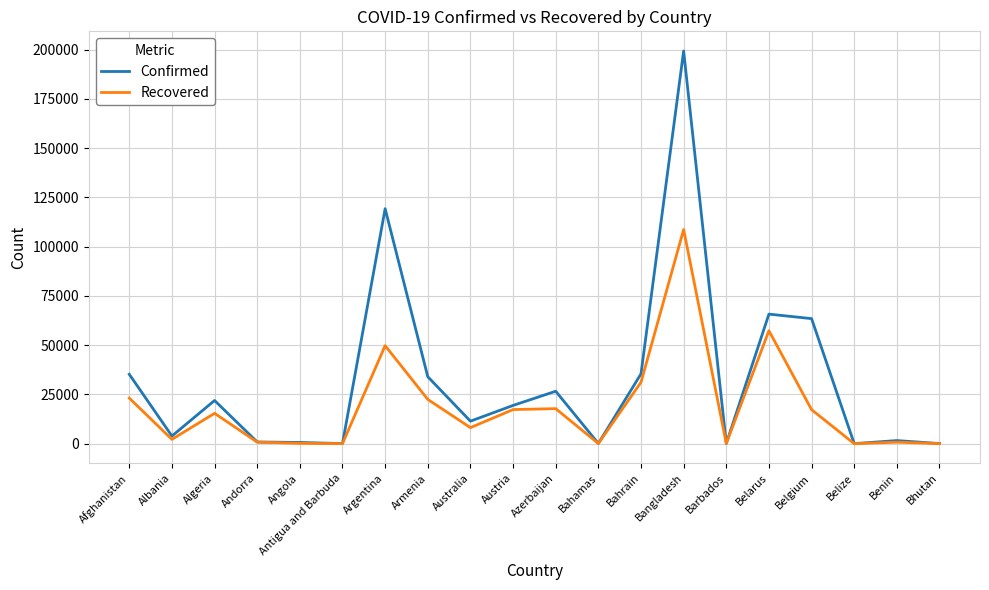

What is the difference between the highest and lowest values at Bahamas?

38